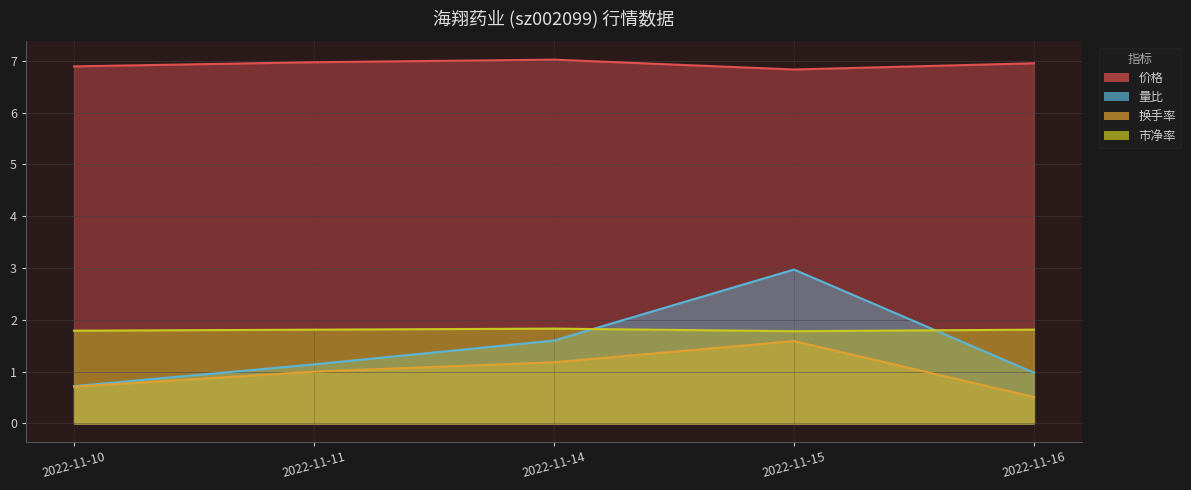

What is the highest value of the 换手率 series?

1.6